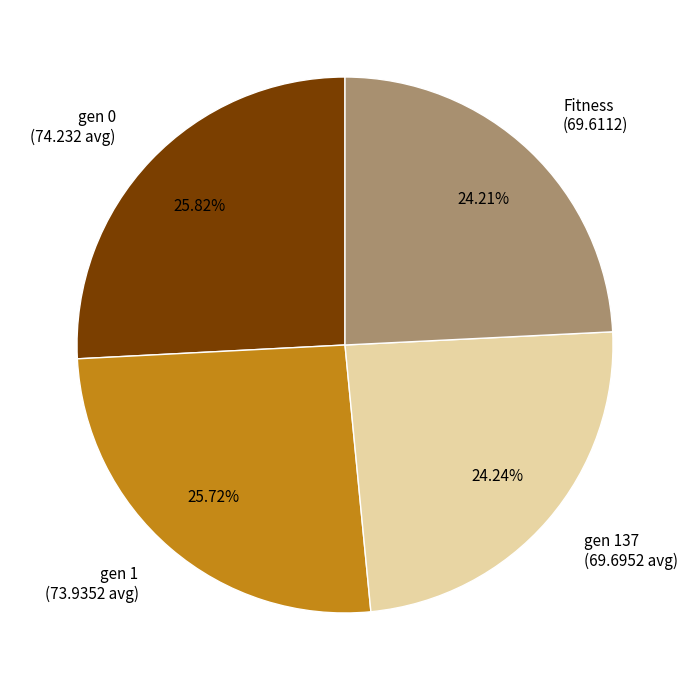

Is there any slice that represents more than half of the pie?

No